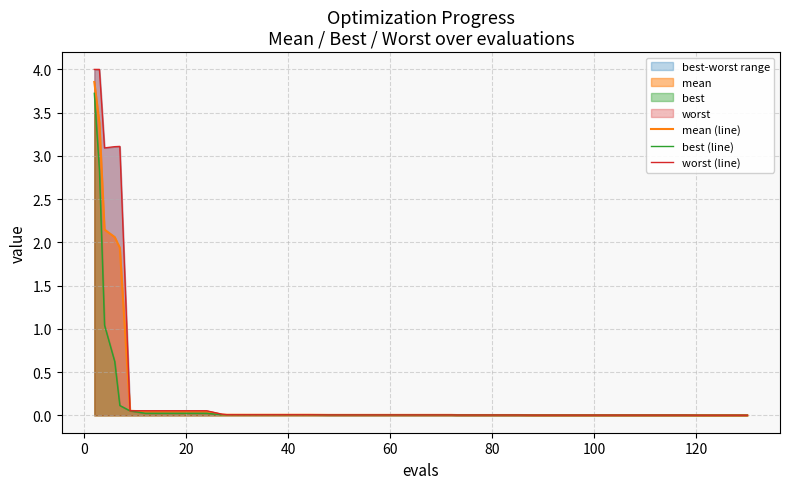

True or false: worst (line) and mean (line) cross at least once.

False